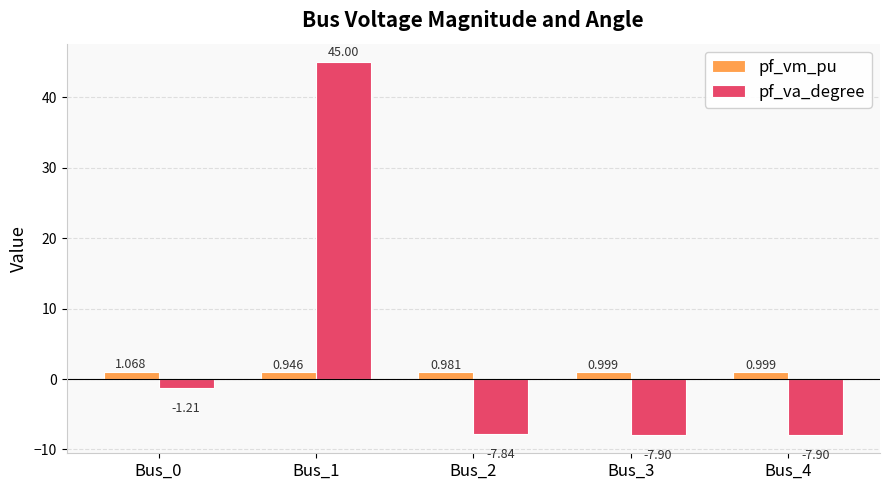

Which series has the largest total across all categories?

pf_va_degree